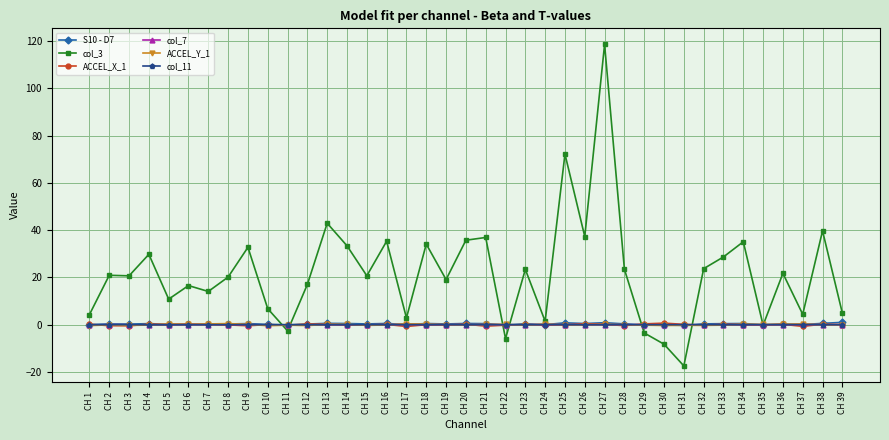

True or false: ACCEL_Y_1 has more than 0 interior local peaks.

True